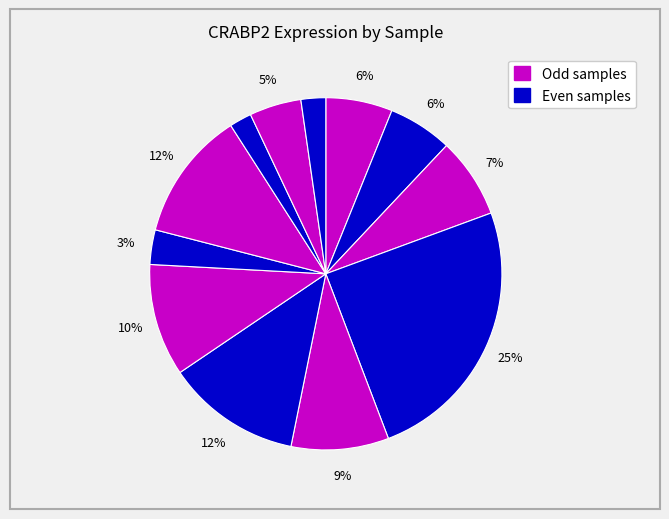

Count the number of slices in the pie.

12